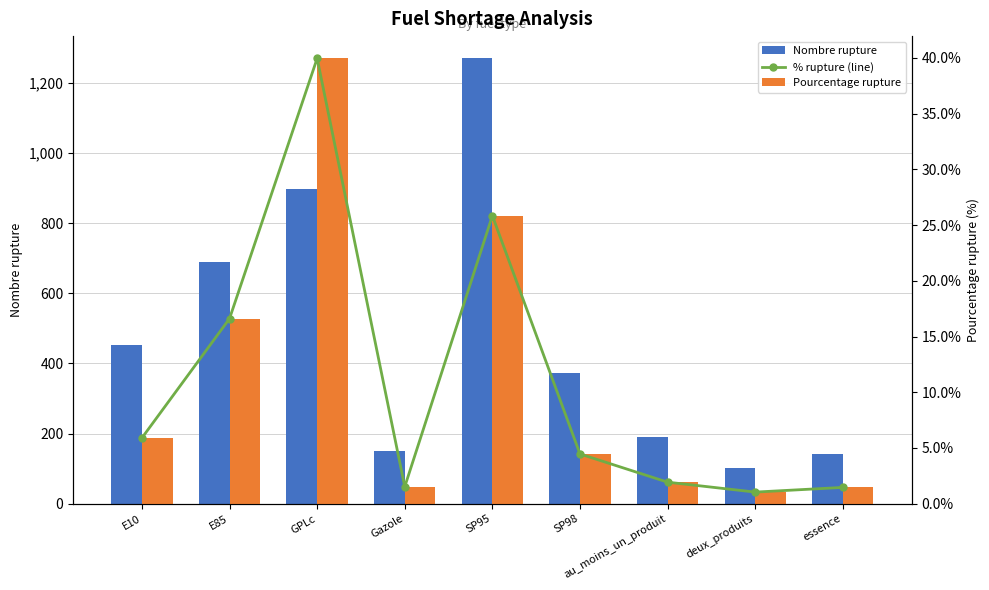

What is the highest value of the Nombre rupture series?

1270.0